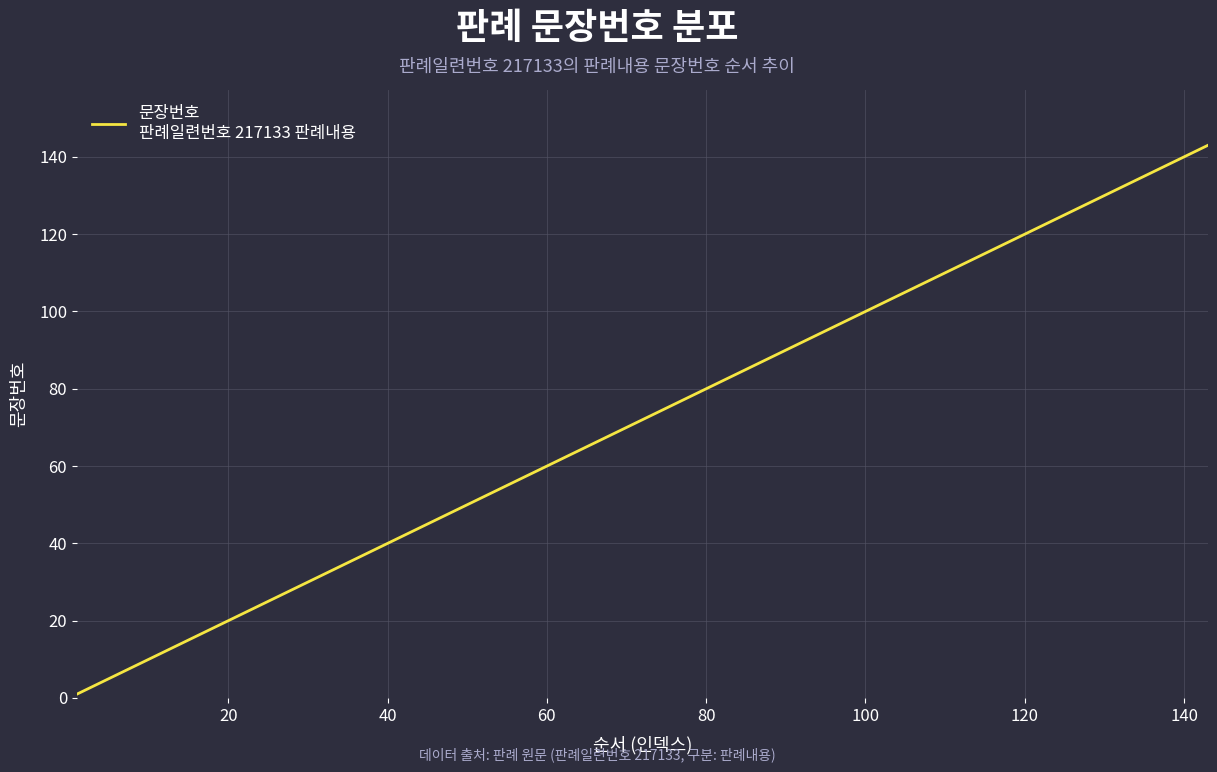

What is the maximum value shown in the chart?

143